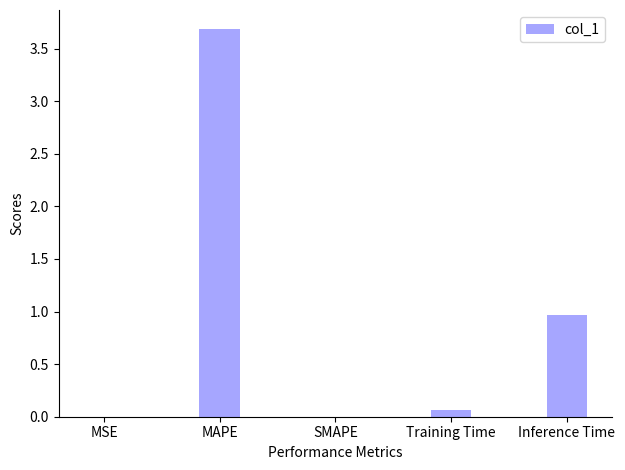

The value at MSE is 0.0. True or false?

True